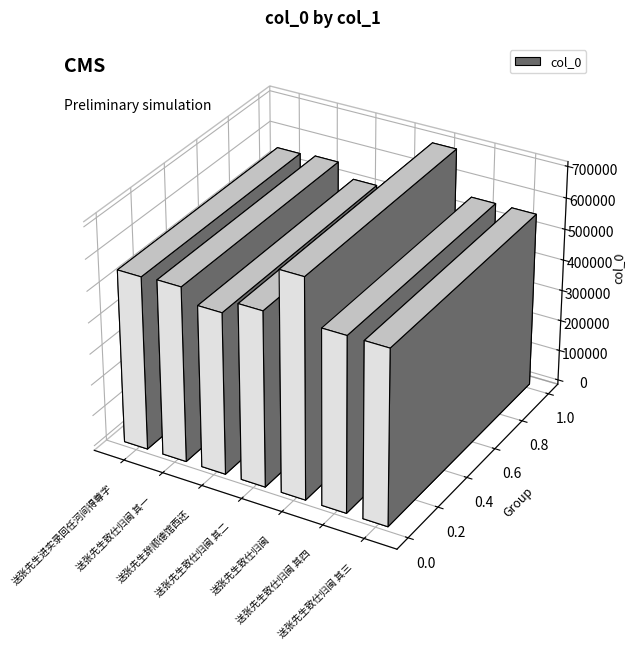

What is the change in value from 送张先生致仕归闽 其一 to 送张先生致仕归闽 其三?

+2